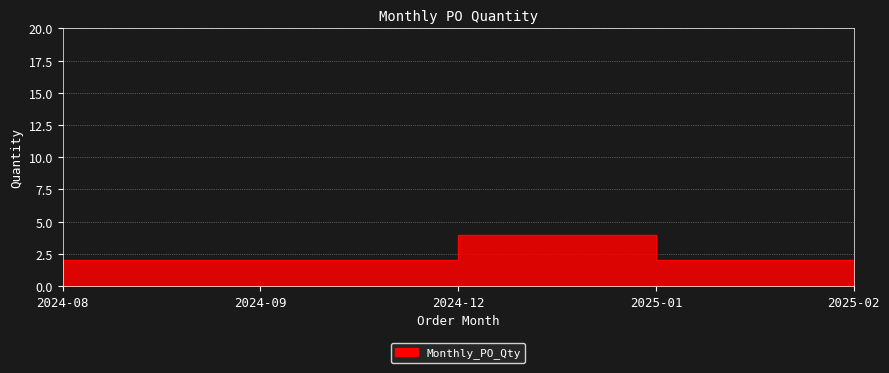

What is the value of the 2nd point from the left?

2